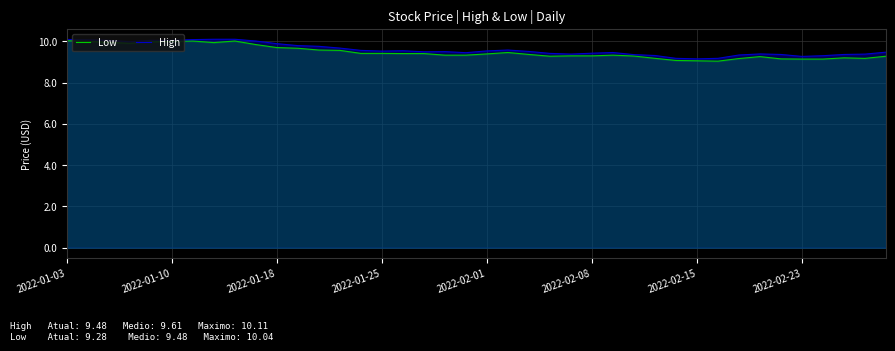

The value of Low at 2022-01-03 is 10.0. True or false?

True